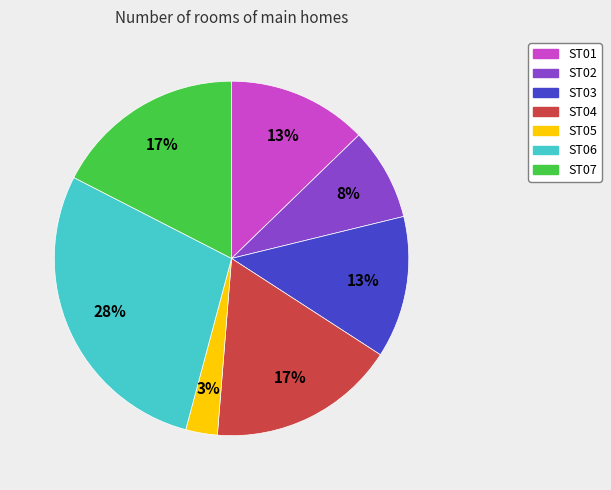

To the nearest percent, what portion does ST03 represent?

13%